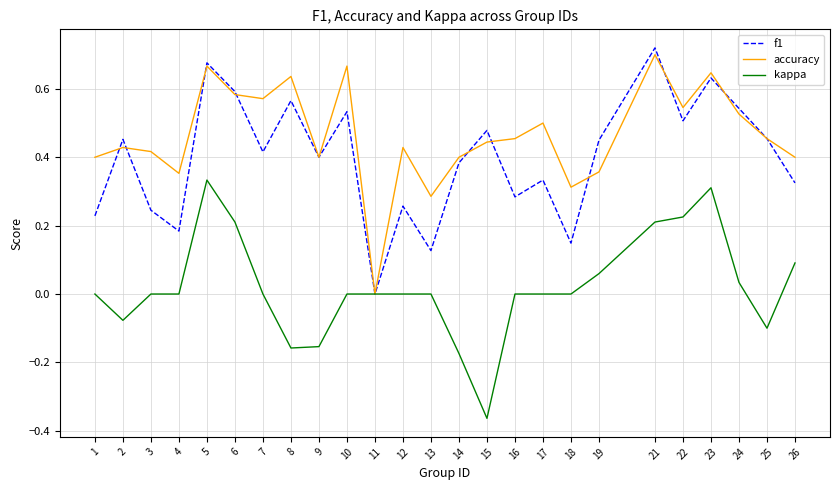

What are all the series names shown in the legend?

f1, accuracy, kappa